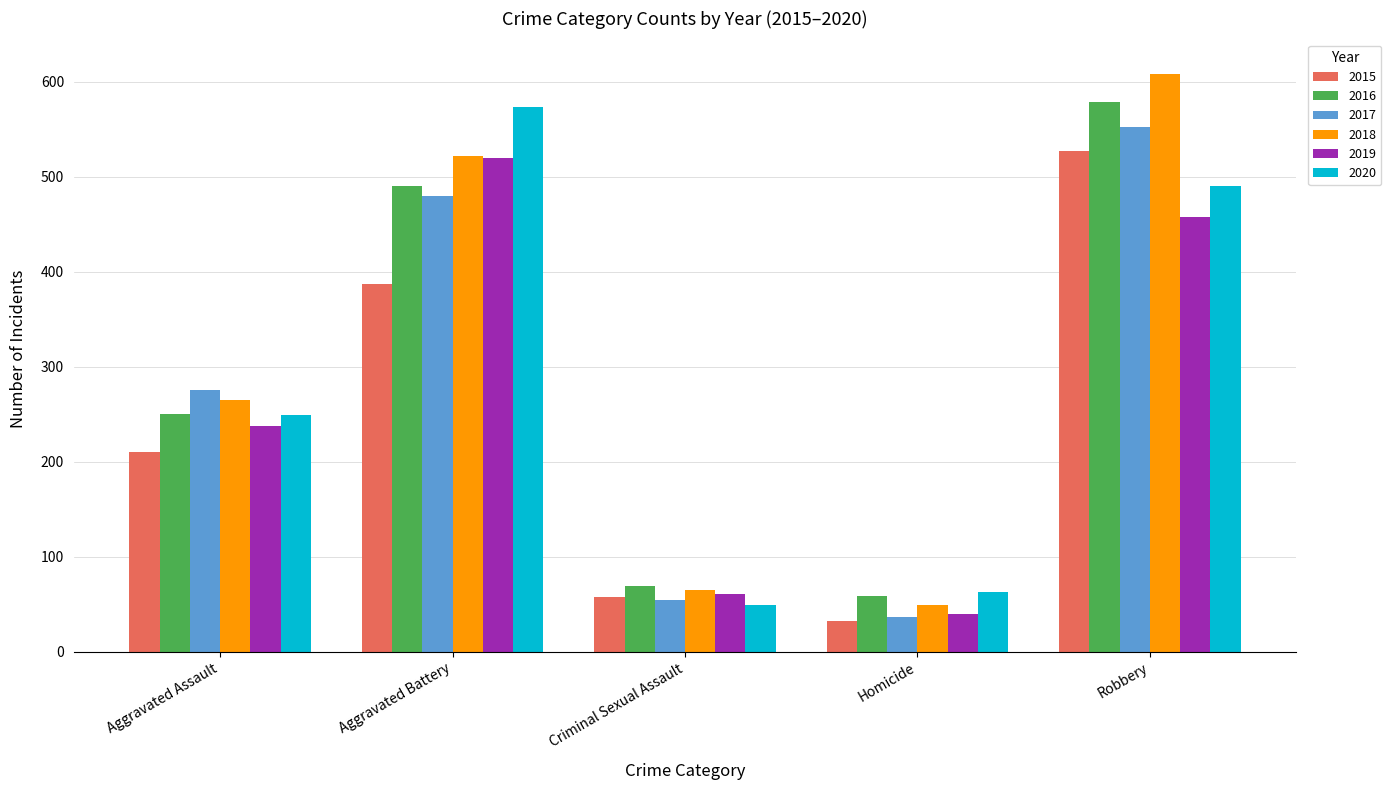

Is it true that 2017 equals 276 at Aggravated Assault?

True